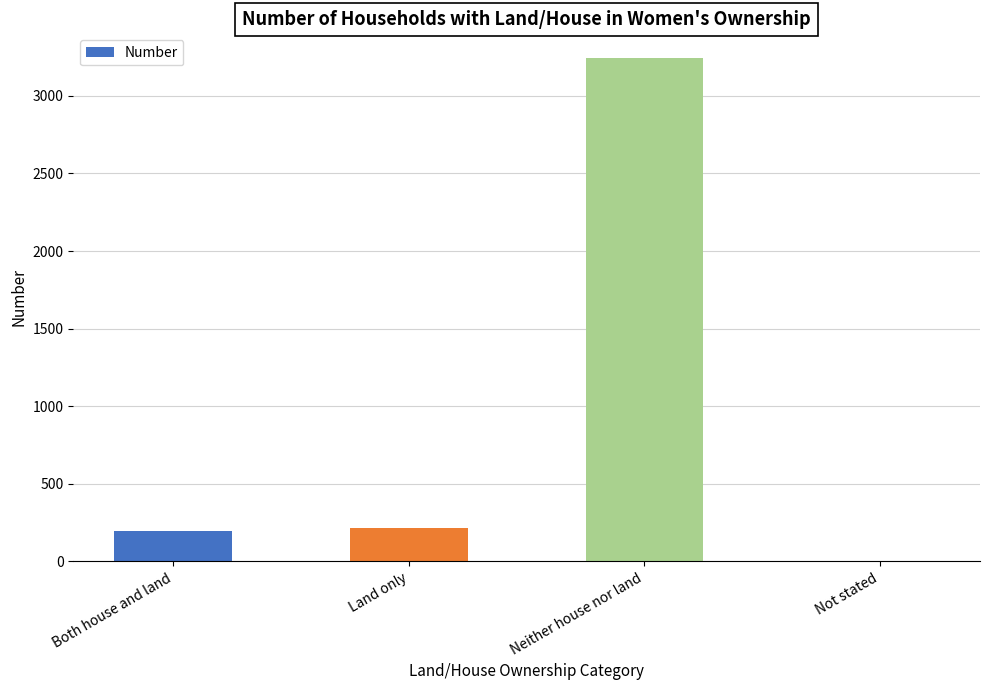

Read the value at Neither house nor land.

3241